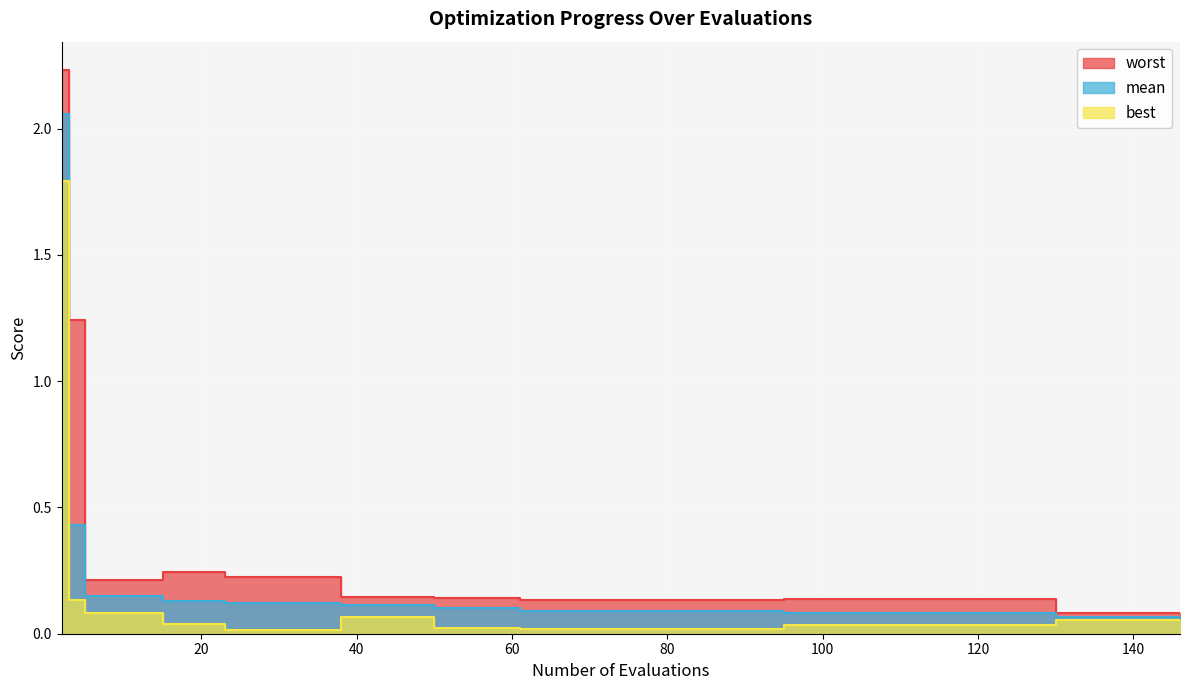

Reading left to right, list all the values displayed in this chart.

mean: 2.1	0.4	0.1	0.1	0.1	0.1	0.1	0.1	0.1	0.1	0.1	0.1	0.1	0.1	0.1
best: 1.8	0.1	0.1	0.1	0.0	0.0	0.1	0.0	0.0	0.0	0.1	0.1	0.1	0.1	0.1
worst: 2.2	1.2	0.2	0.2	0.2	0.2	0.1	0.1	0.1	0.1	0.1	0.1	0.1	0.1	0.1